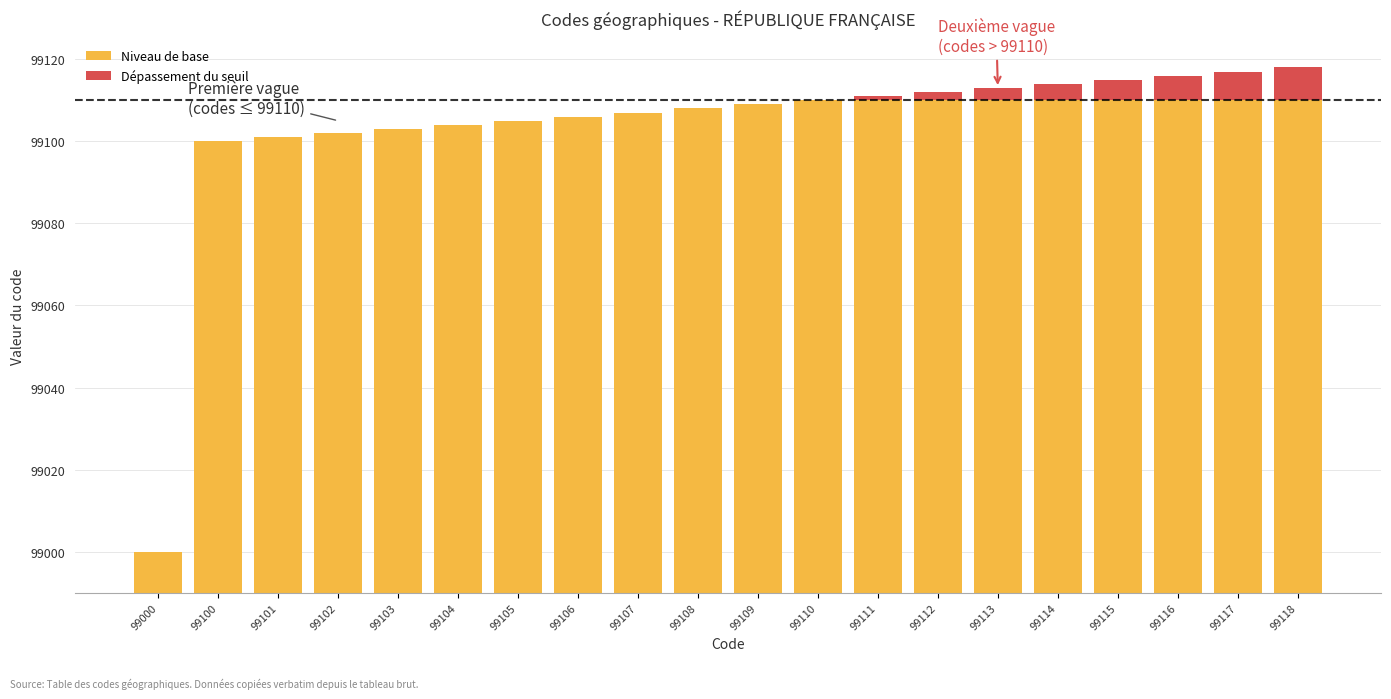

True or false: Niveau de base has a value of 99100 at 99100.

True